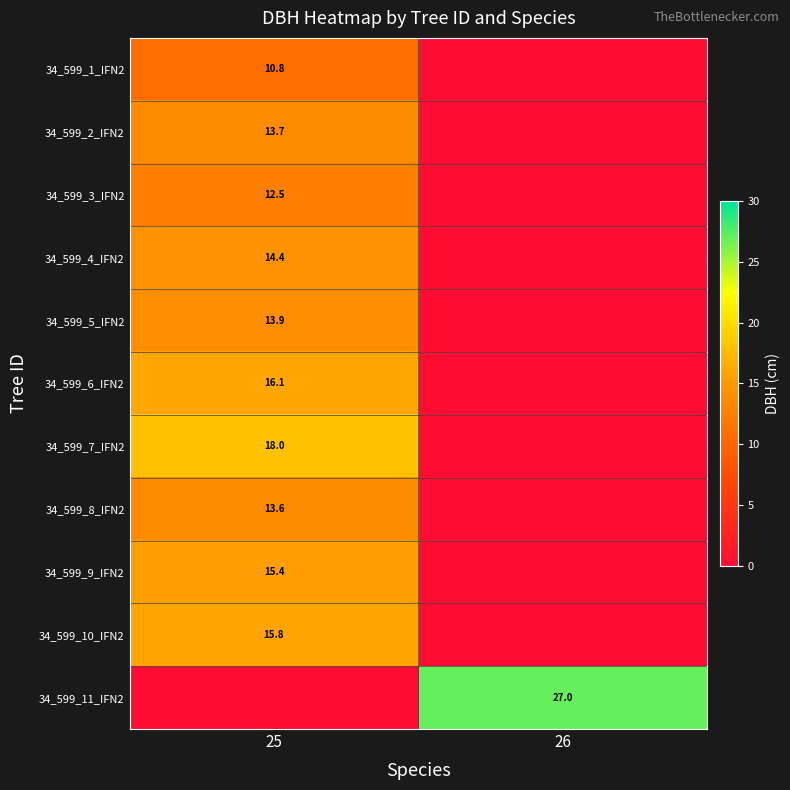

What is the total value across all series at 26?

27.0